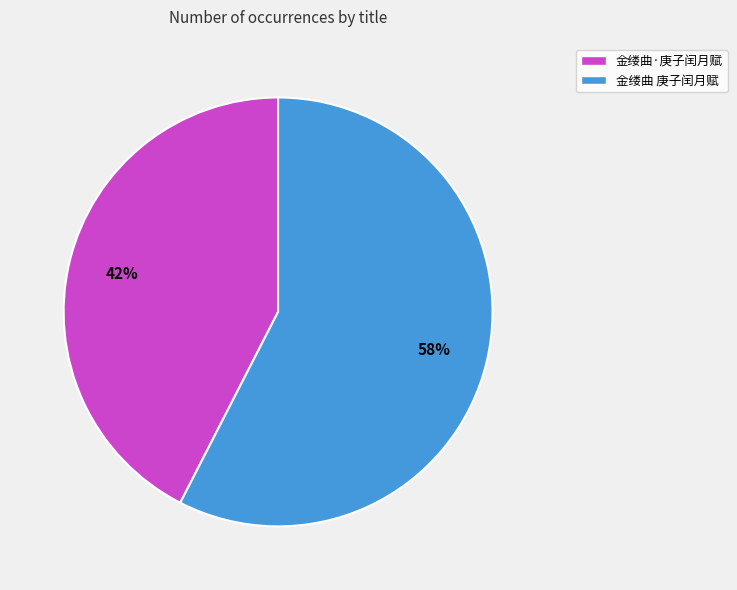

Does any single category account for the majority?

Yes